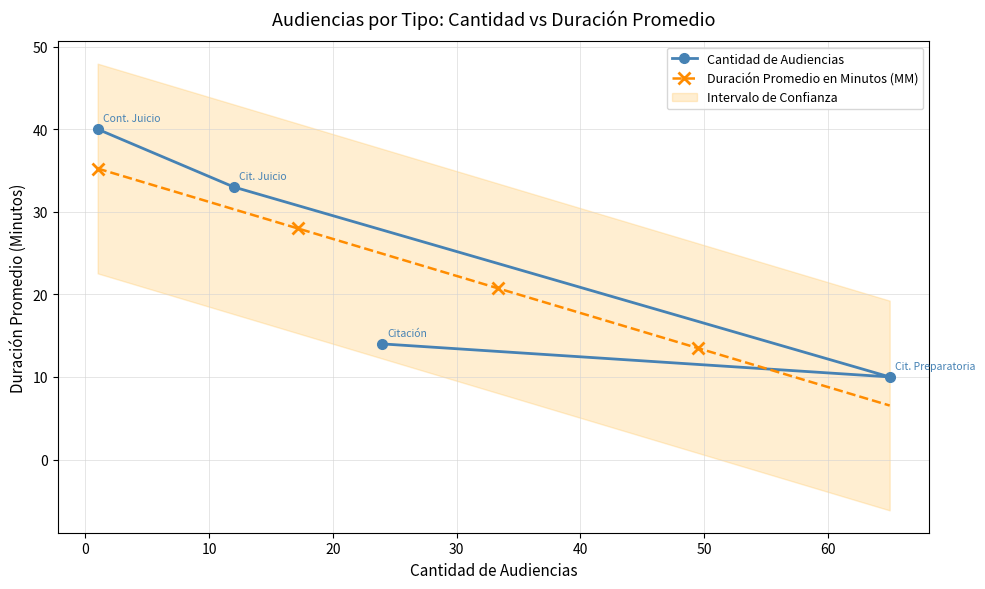

What is the maximum value shown in the chart?

40